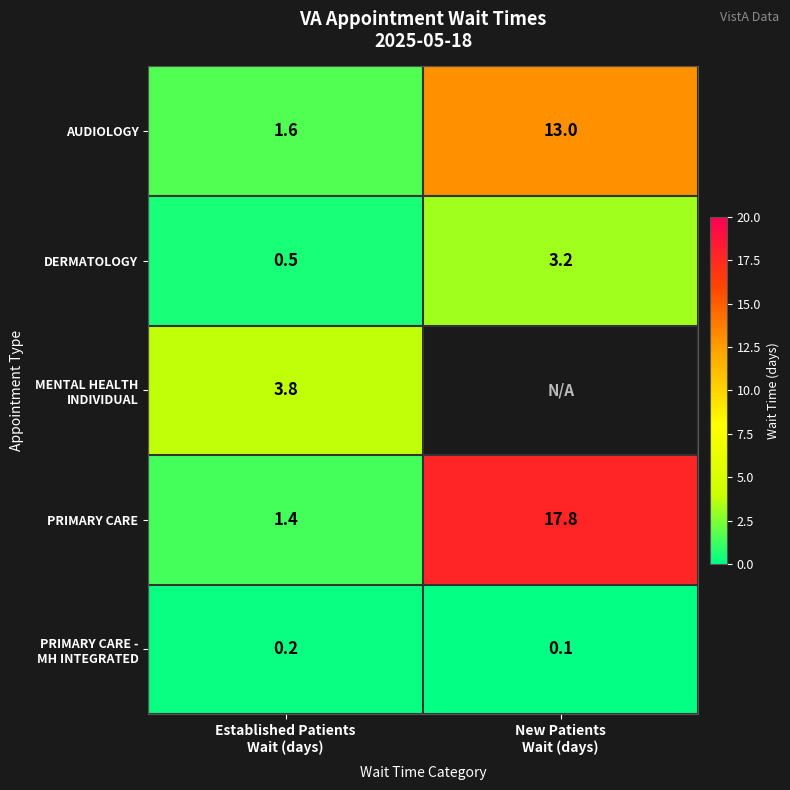

What is the difference between the PRIMARY CARE values at Established Patients Wait (days) and New Patients Wait (days)?

16.4